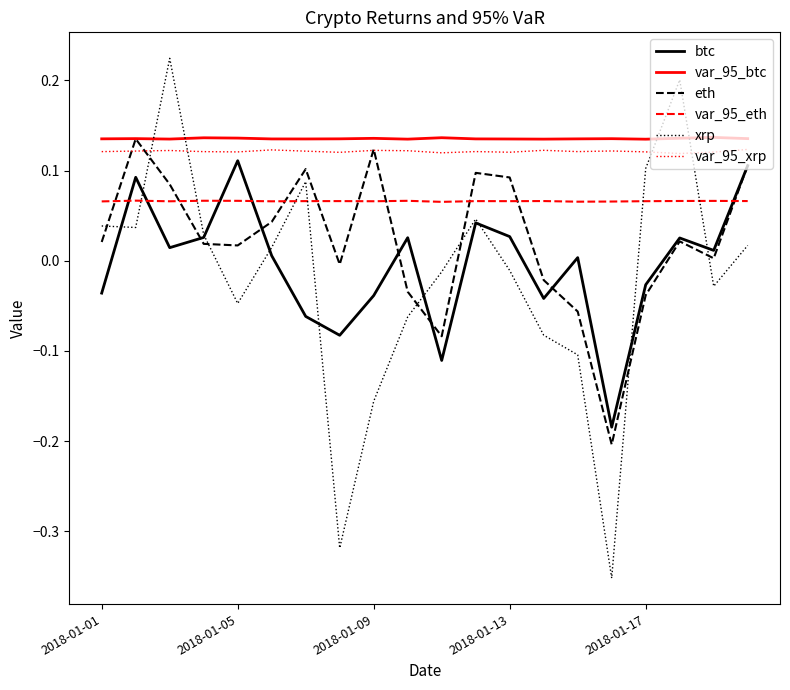

True or false: btc and var_95_btc cross at least once.

False